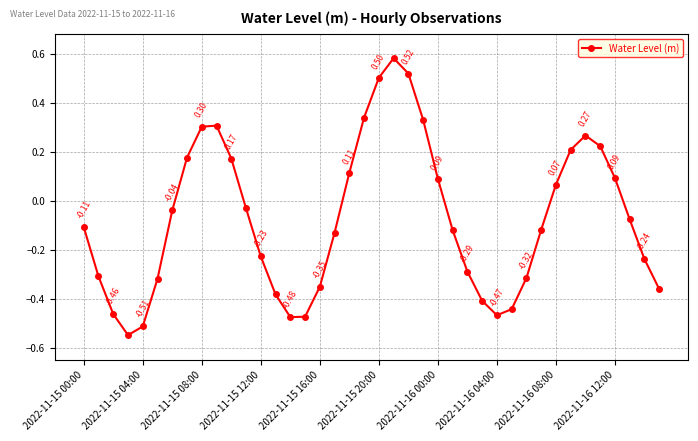

What is the difference between the maximum and second lowest values?

1.1